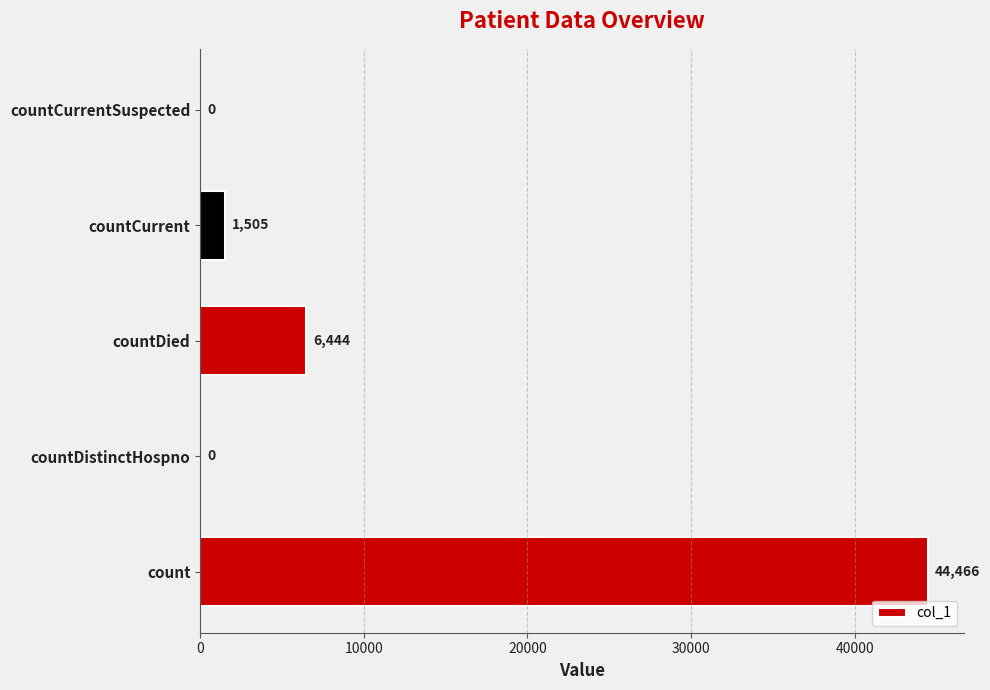

What is the sum of all values?

52415